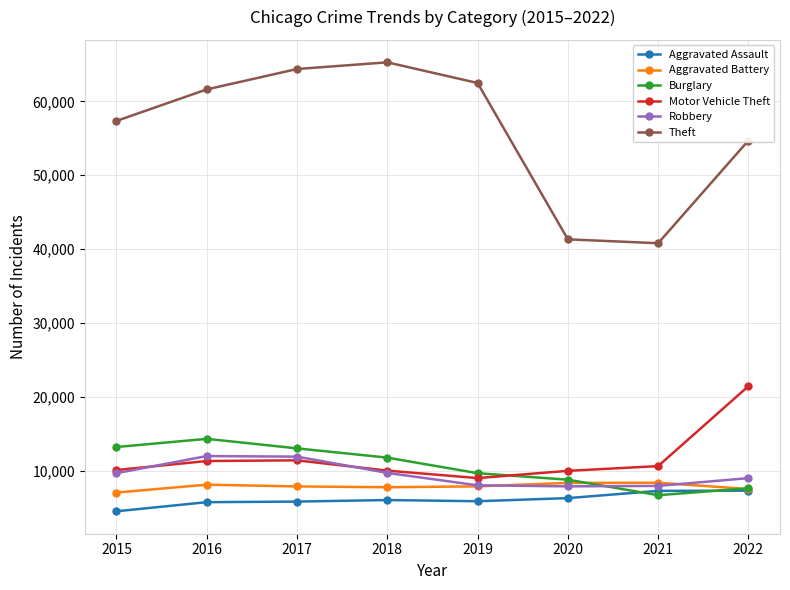

True or false: Theft and Motor Vehicle Theft intersect in this chart.

False